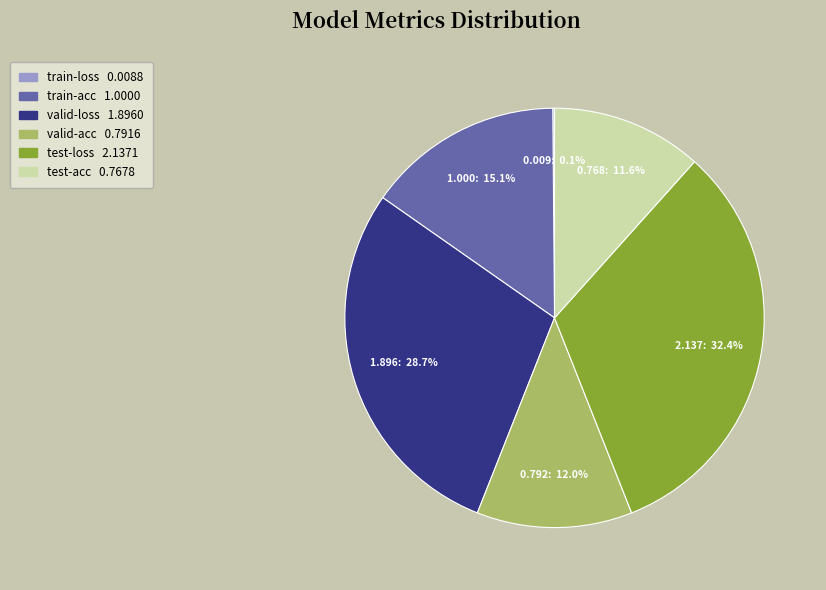

Which has a higher value, test-acc or train-acc?

train-acc